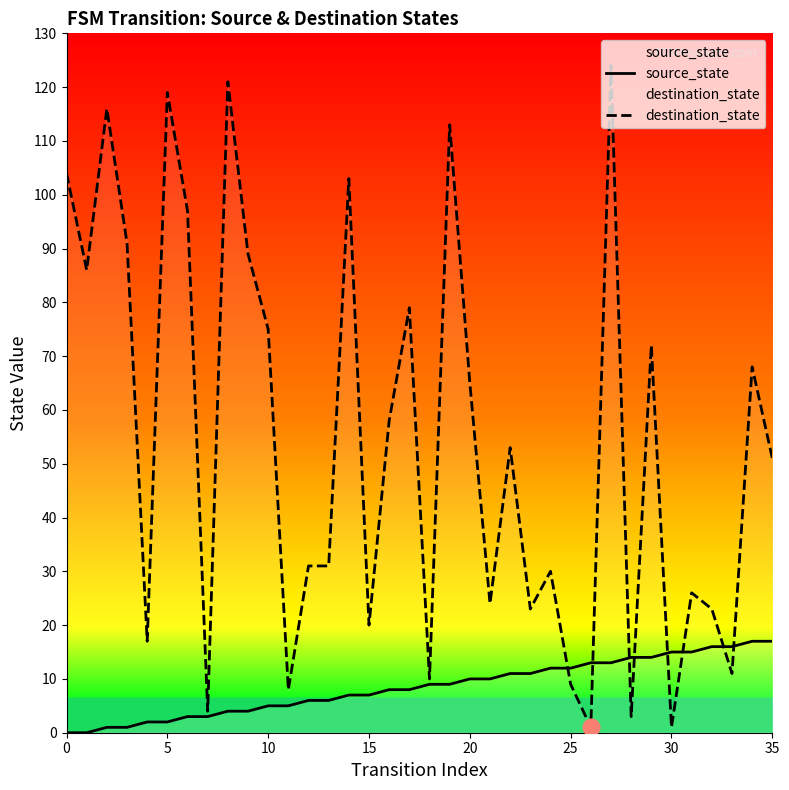

How many lines are shown in the chart?

2